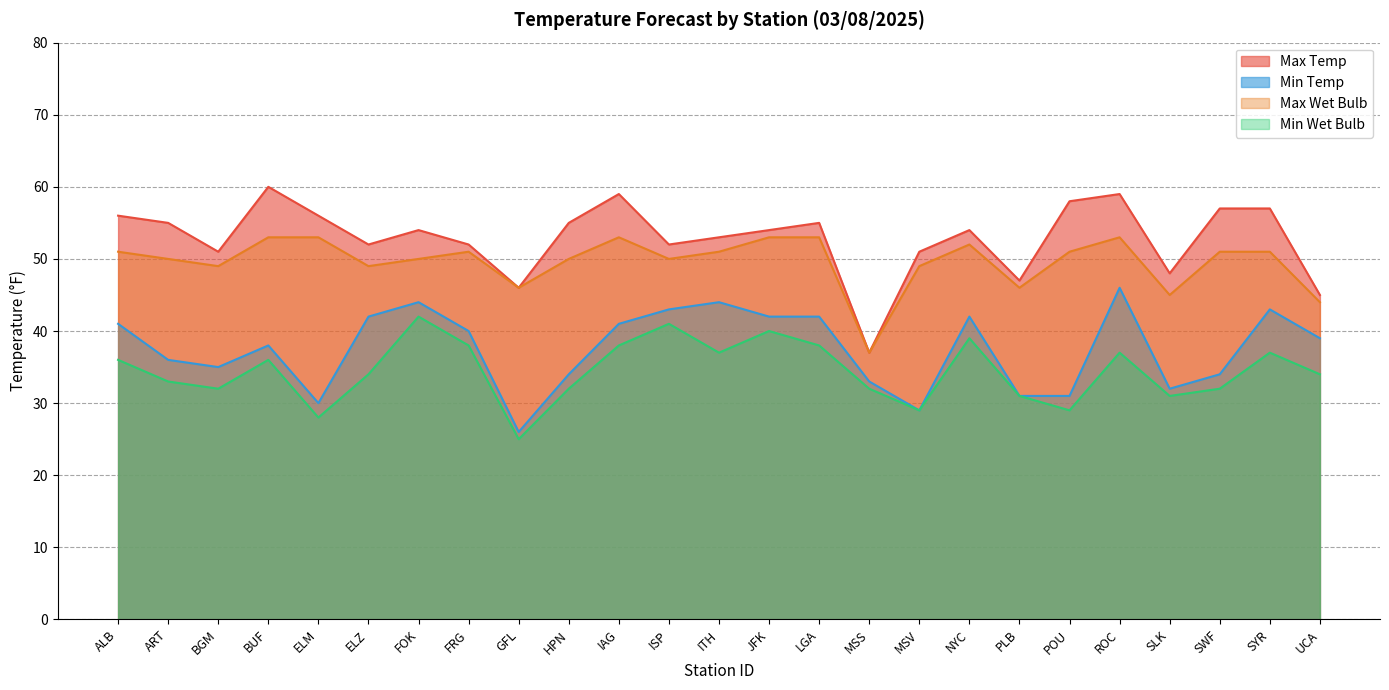

Where is the first local maximum for Min Wet Bulb?

BUF